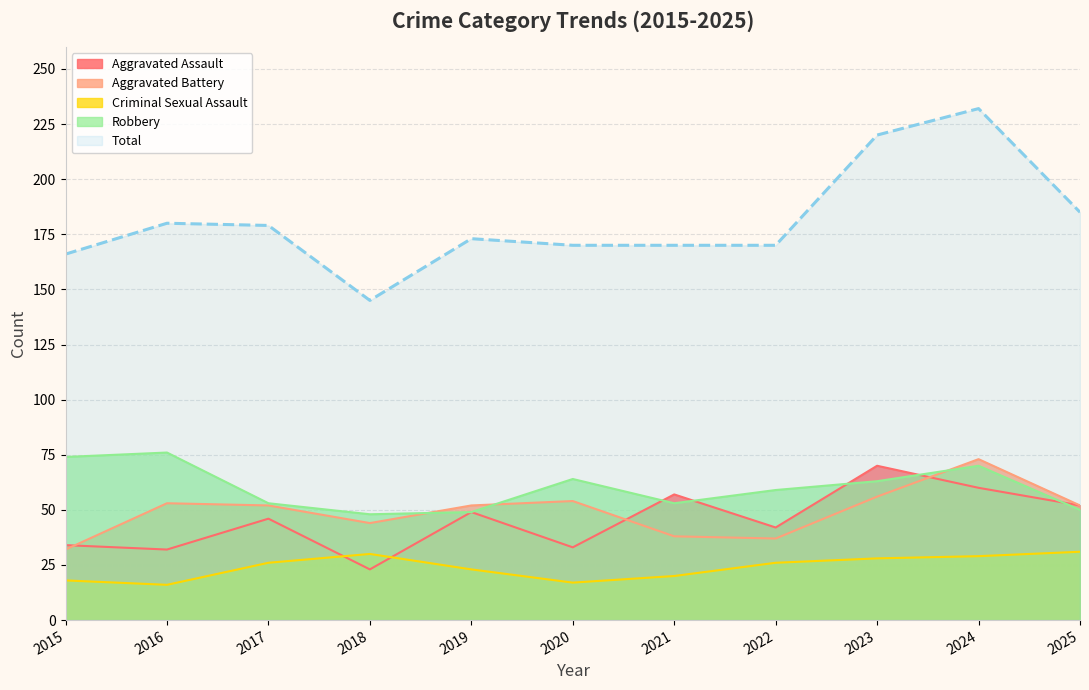

Between 2023 and 2025, which series saw the biggest shift?

Total